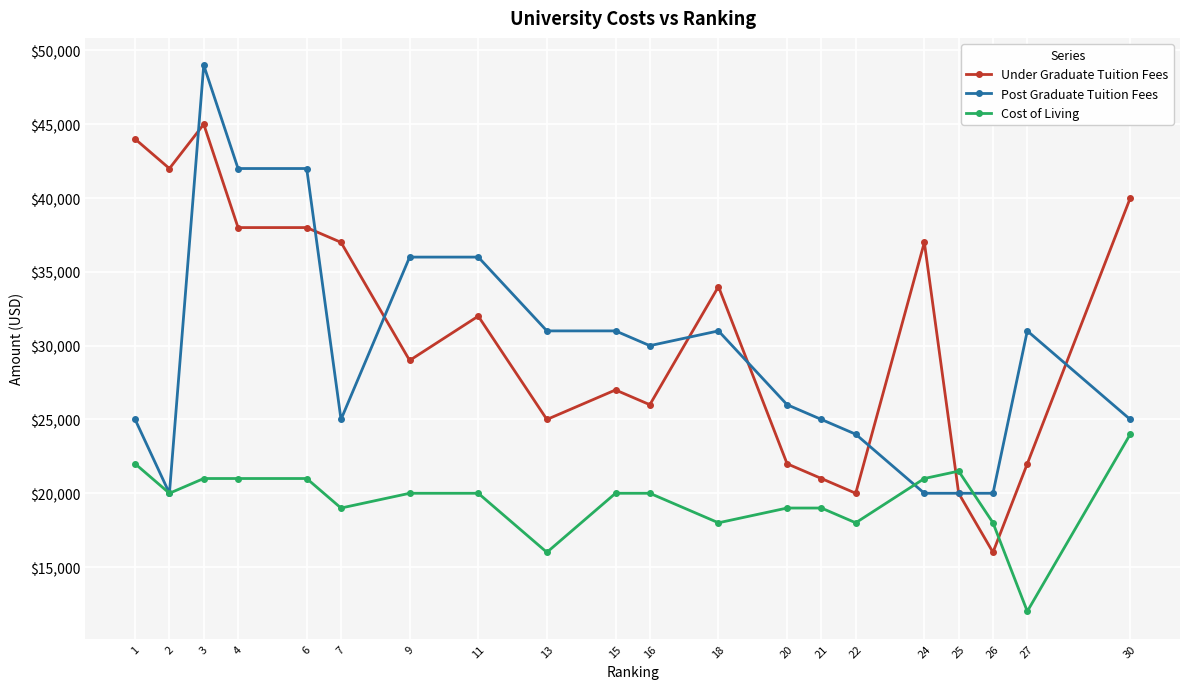

How many lines are shown in the chart?

3